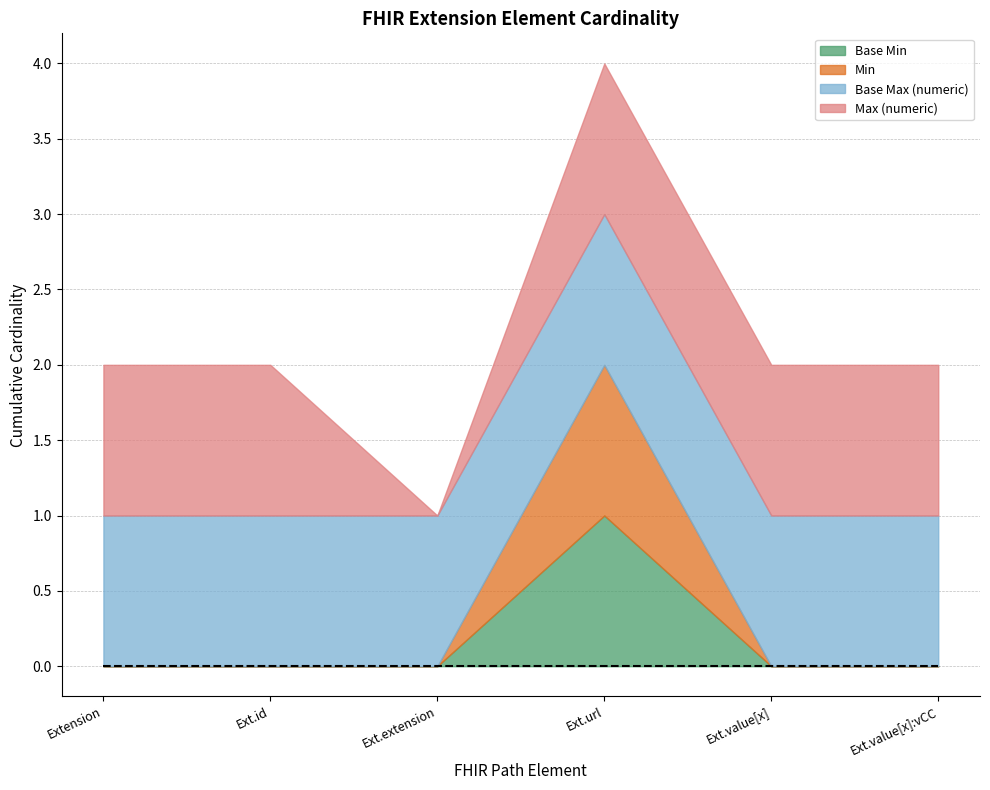

What is the spread (max minus min) of values at Extension.value[x]:valueCodeableConcept?

1